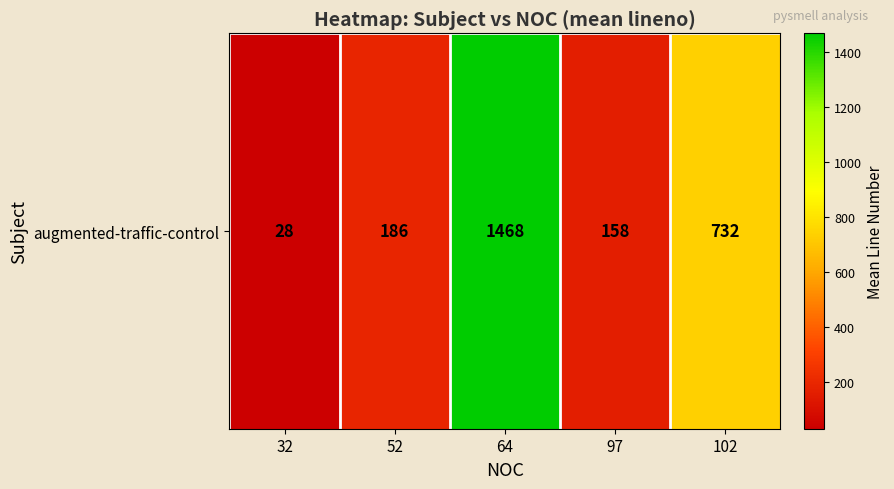

True or false: the data shows 1180.8 at 102.

False